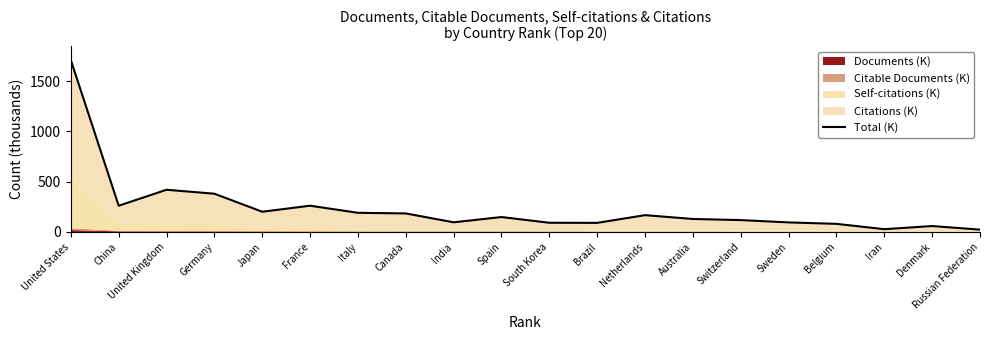

What is the difference between the maximum and minimum values?

1686.5